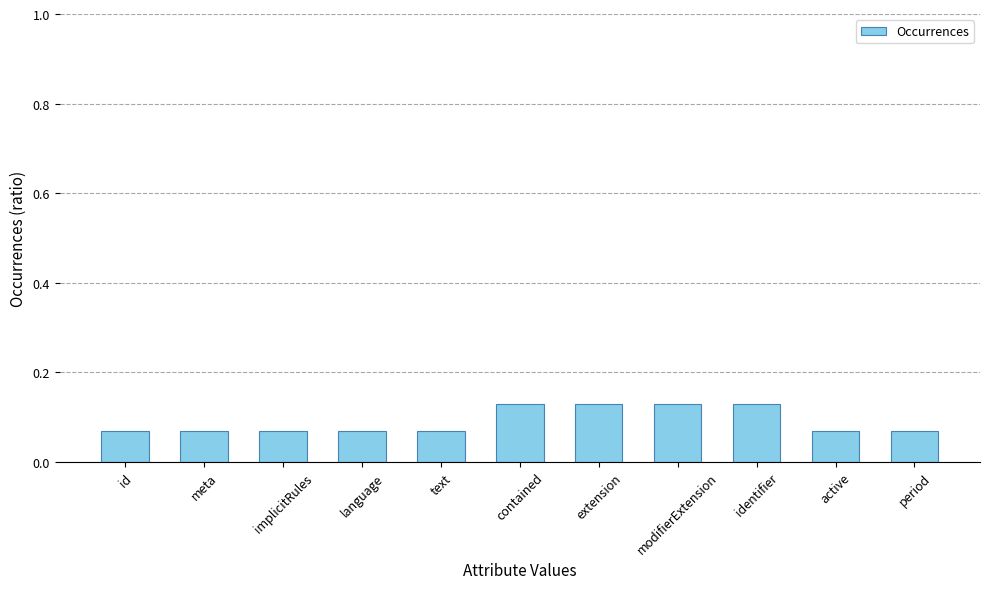

How many values are between 0 and 1?

11